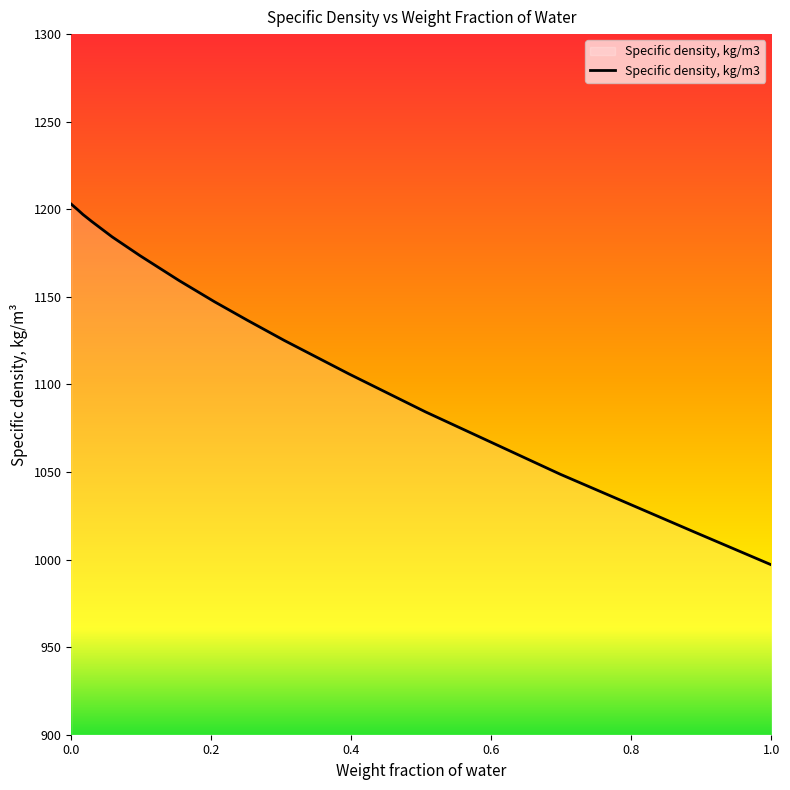

Does the chart display data point markers on the line(s)?

No